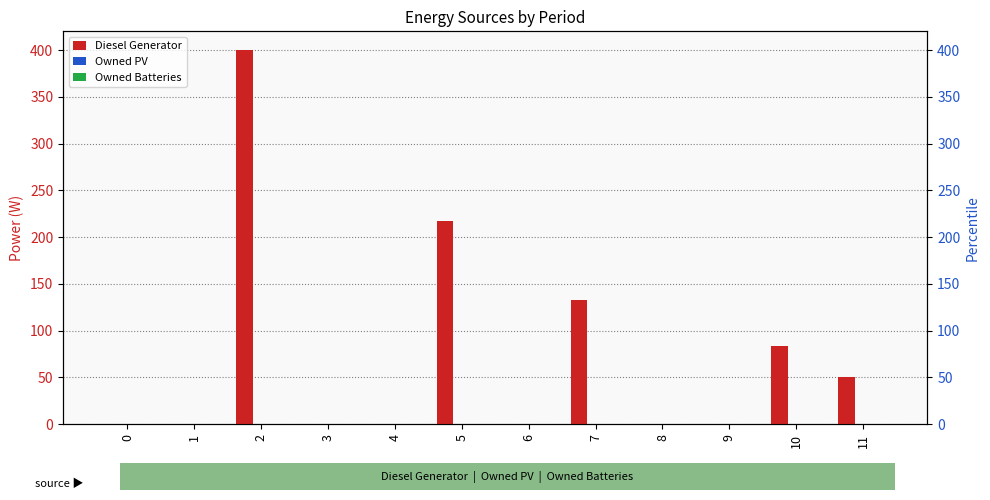

At which label does Diesel Generator reach its peak?

2